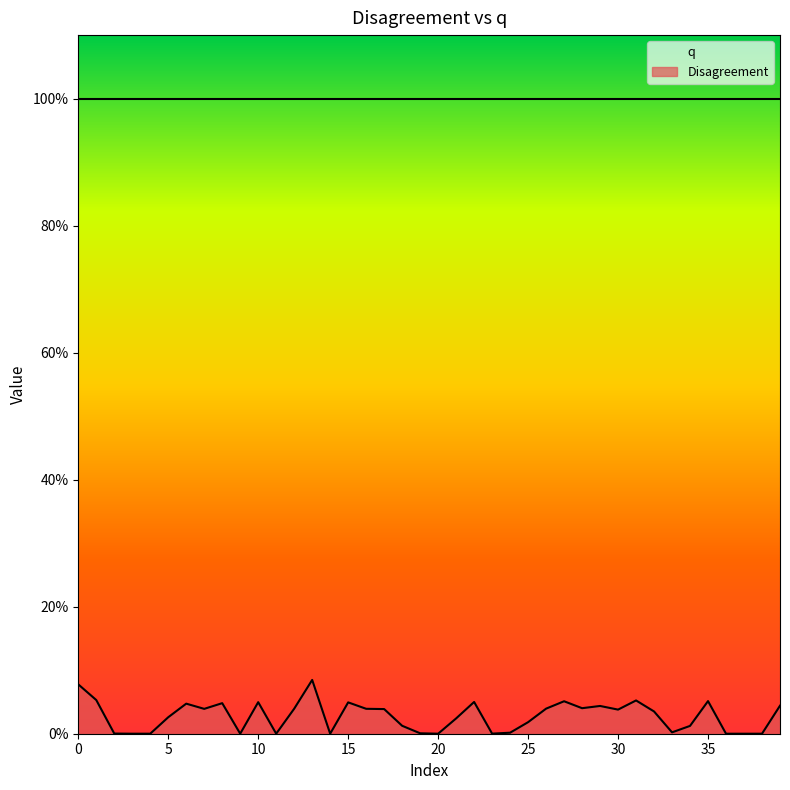

Reading left to right, what are all the values shown in this chart?

0=0.1	1=0.1	2=0.0	3=0.0	4=0.0	5=0.0	6=0.0	7=0.0	8=0.0	9=0.0	10=0.0	11=0.0	12=0.0	13=0.1	14=0.0	15=0.0	16=0.0	17=0.0	18=0.0	19=0.0	20=0.0	21=0.0	22=0.1	23=0.0	24=0.0	25=0.0	26=0.0	27=0.1	28=0.0	29=0.0	30=0.0	31=0.1	32=0.0	33=0.0	34=0.0	35=0.1	36=0.0	37=0.0	38=0.0	39=0.0